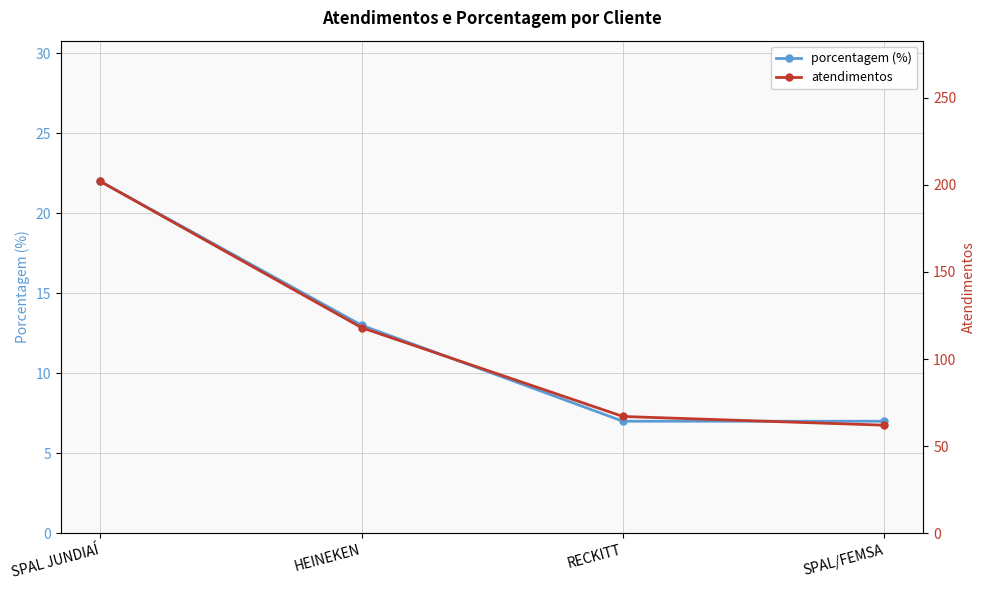

At how many categories does at least one series exceed 162?

1